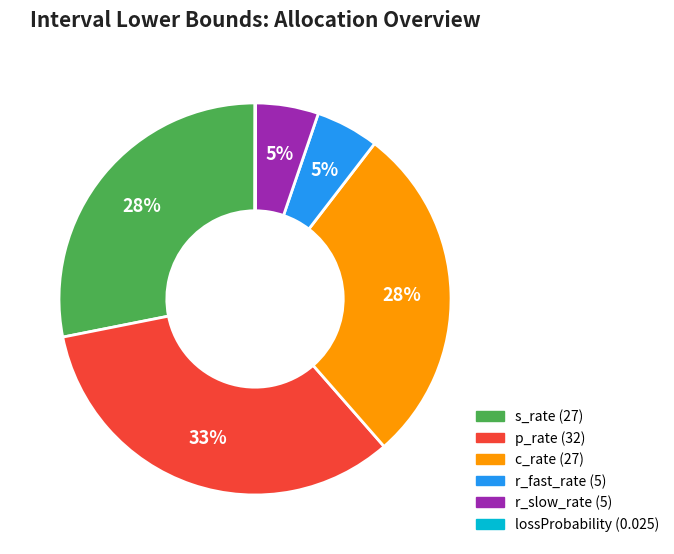

What percentage is the s_rate slice, to the nearest percent?

28%